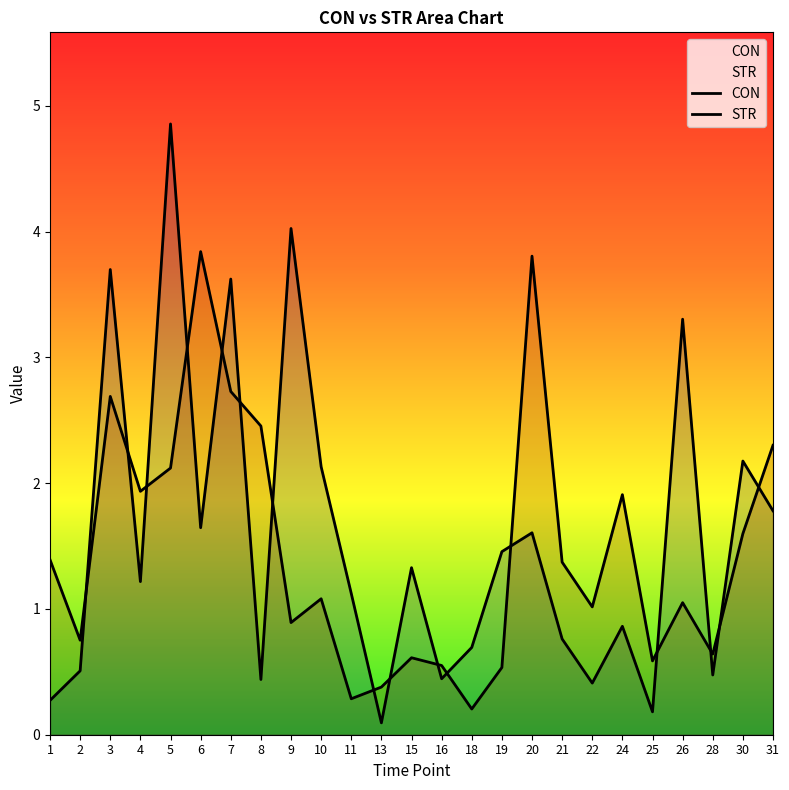

At which label does CON first exceed 1?

3